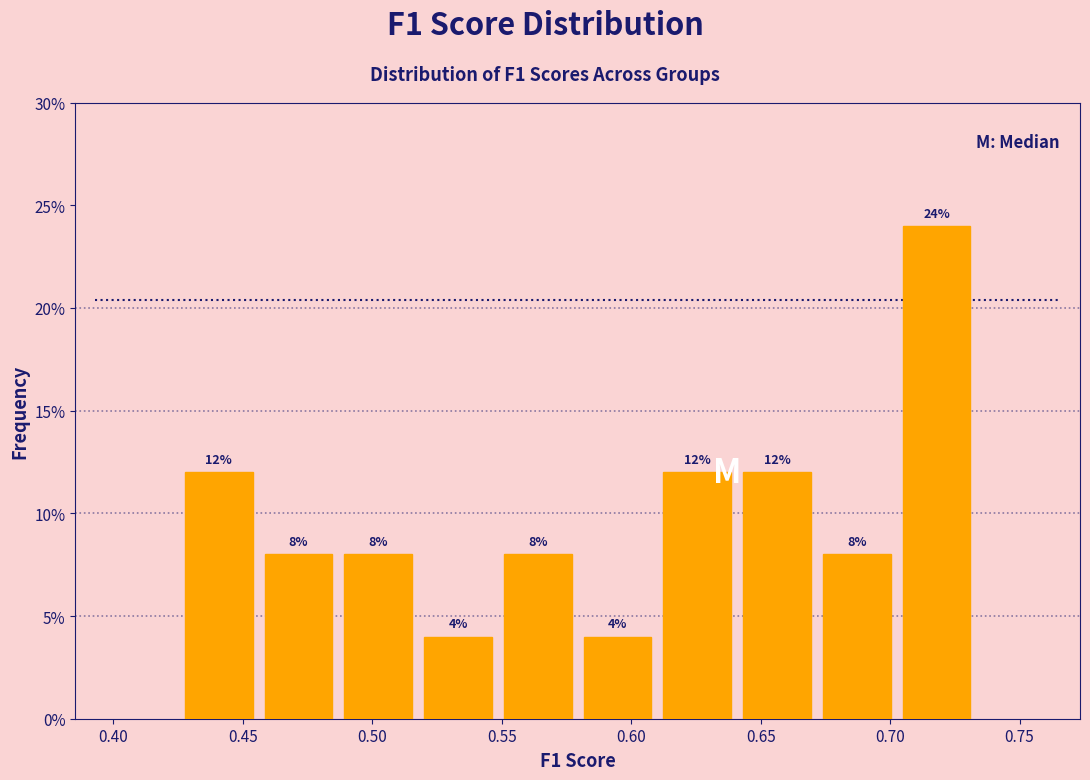

Reading left to right, list every bar in this chart as the range it spans on the x-axis followed by its height. The bar edges are not printed on the chart, so give them approximately, as read against the axis.

0.425 to 0.455: 12
0.455 to 0.485: 8
0.485 to 0.520: 8
0.520 to 0.550: 4
0.550 to 0.580: 8
0.580 to 0.610: 4
0.610 to 0.640: 12
0.640 to 0.670: 12
0.670 to 0.705: 8
0.705 to 0.735: 24